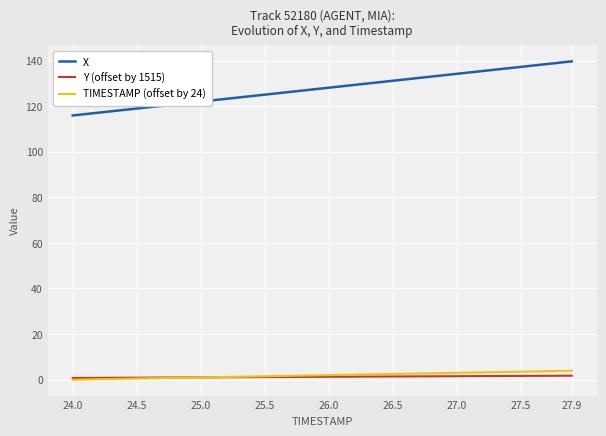

Which series has the widest spread of values?

X